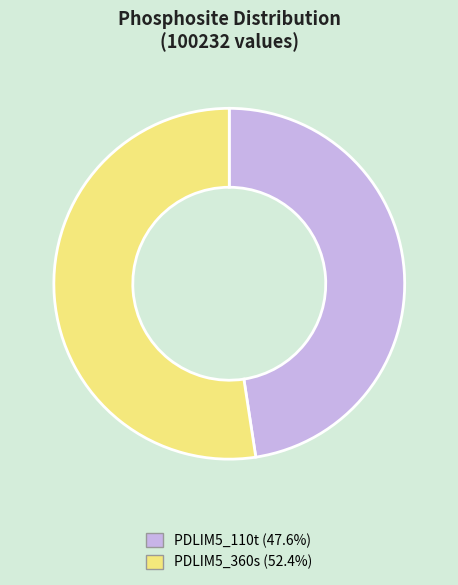

How many slices are in this pie chart?

2